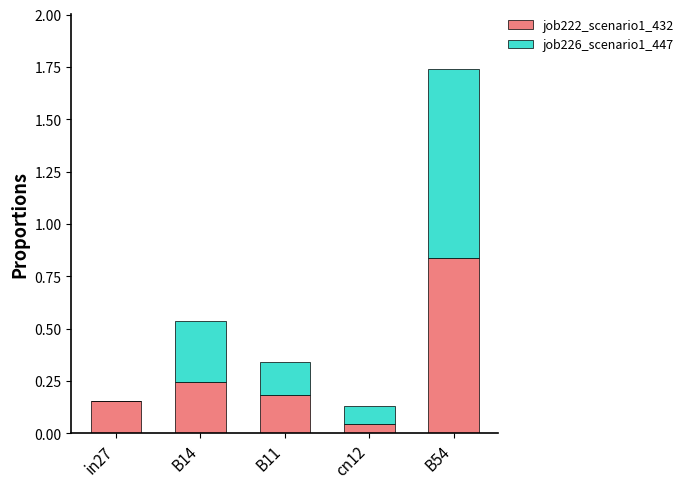

At which category is the sum across all series the highest?

B54